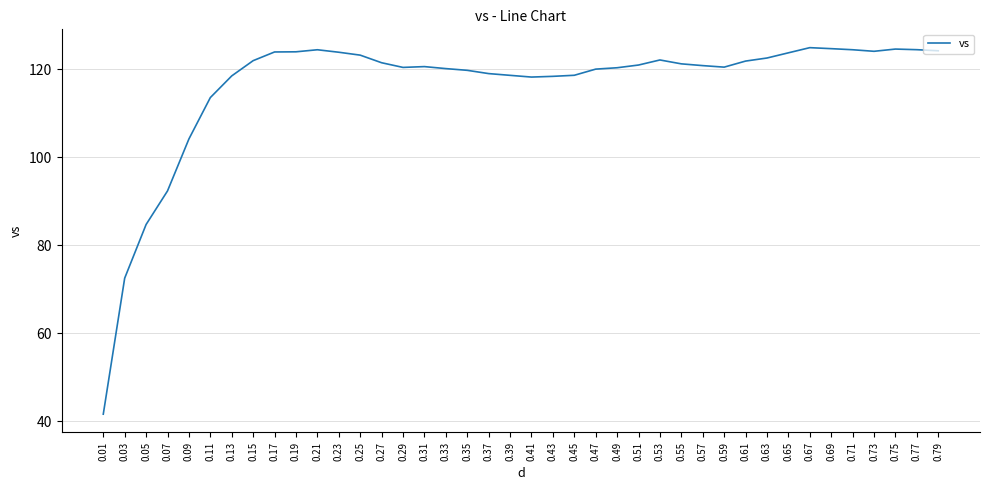

Does the chart display data point markers on the line(s)?

No